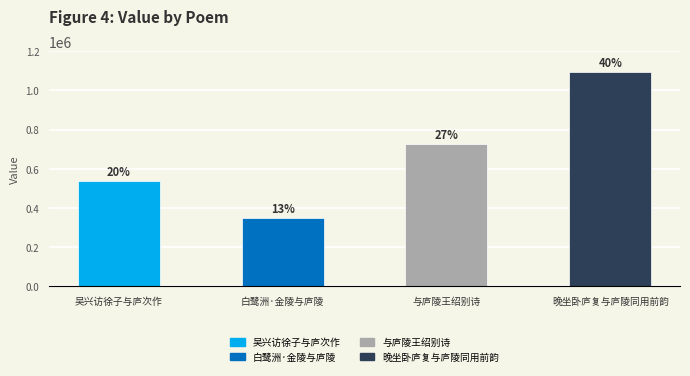

What is the label of the 1st bar from the right?

晚坐卧庐复与庐陵同用前韵